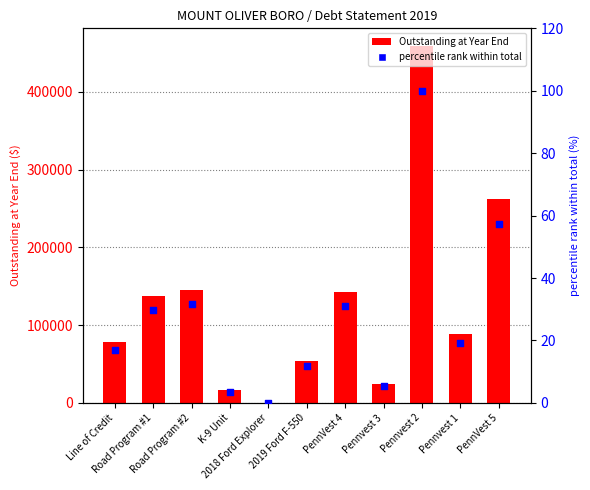

What are all the series names shown in the legend?

Outstanding at Year End, percentile rank within total